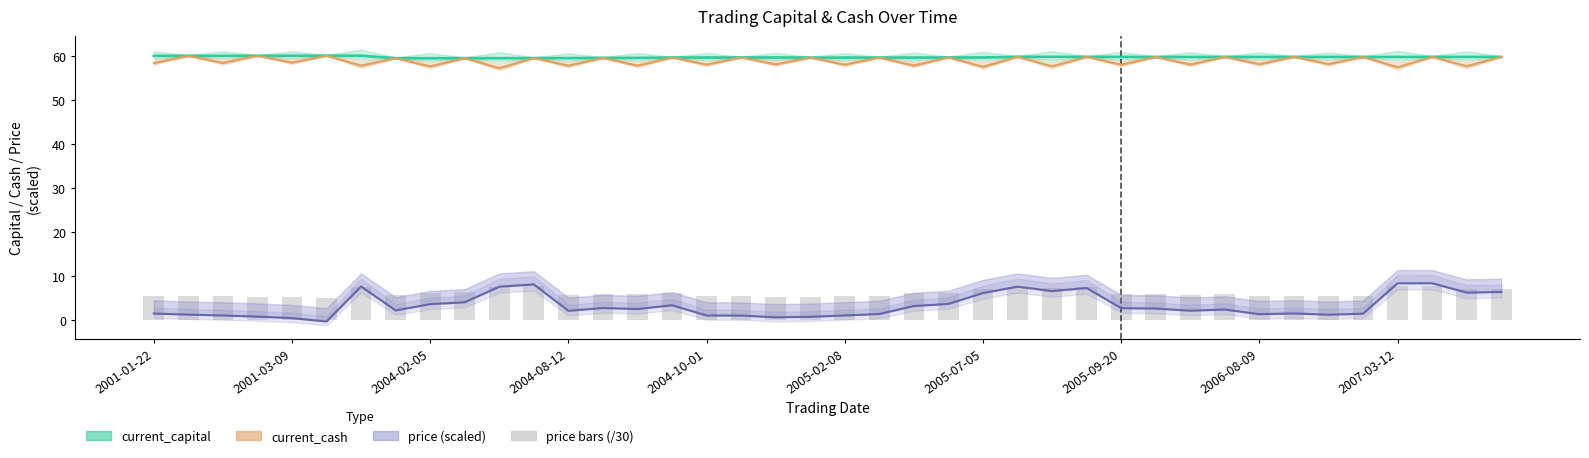

At which label does price (scaled /30) first exceed 5?

2001-01-22